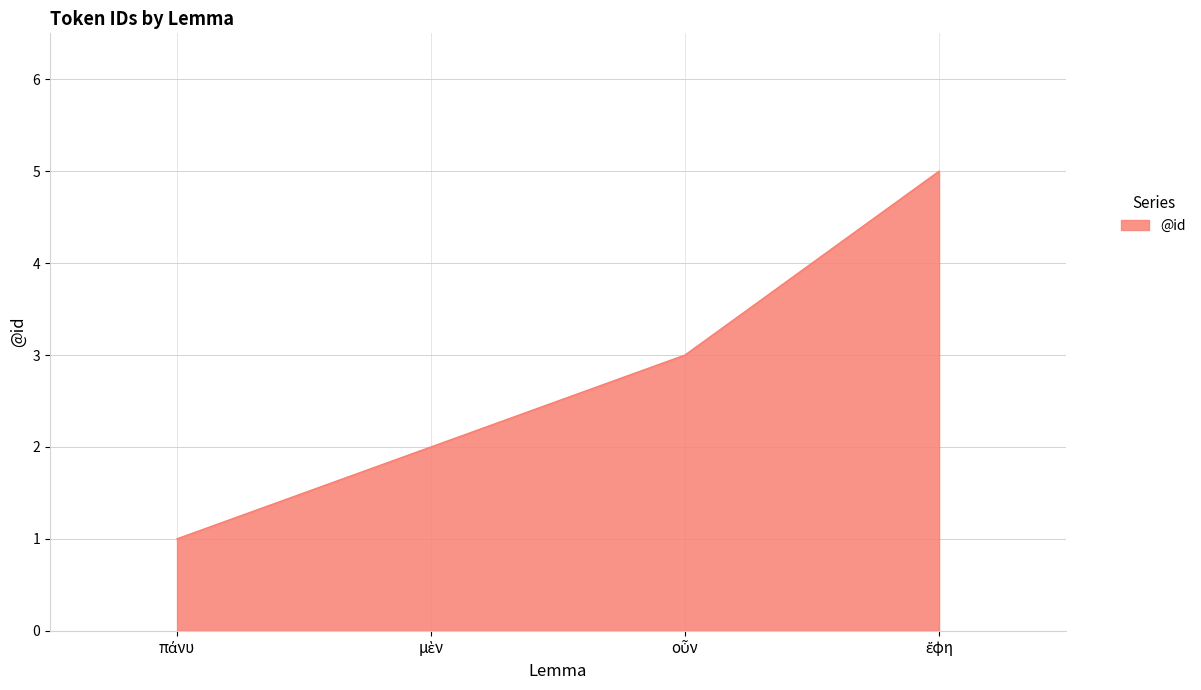

True or false: the data has more than 2 interior local peaks.

False